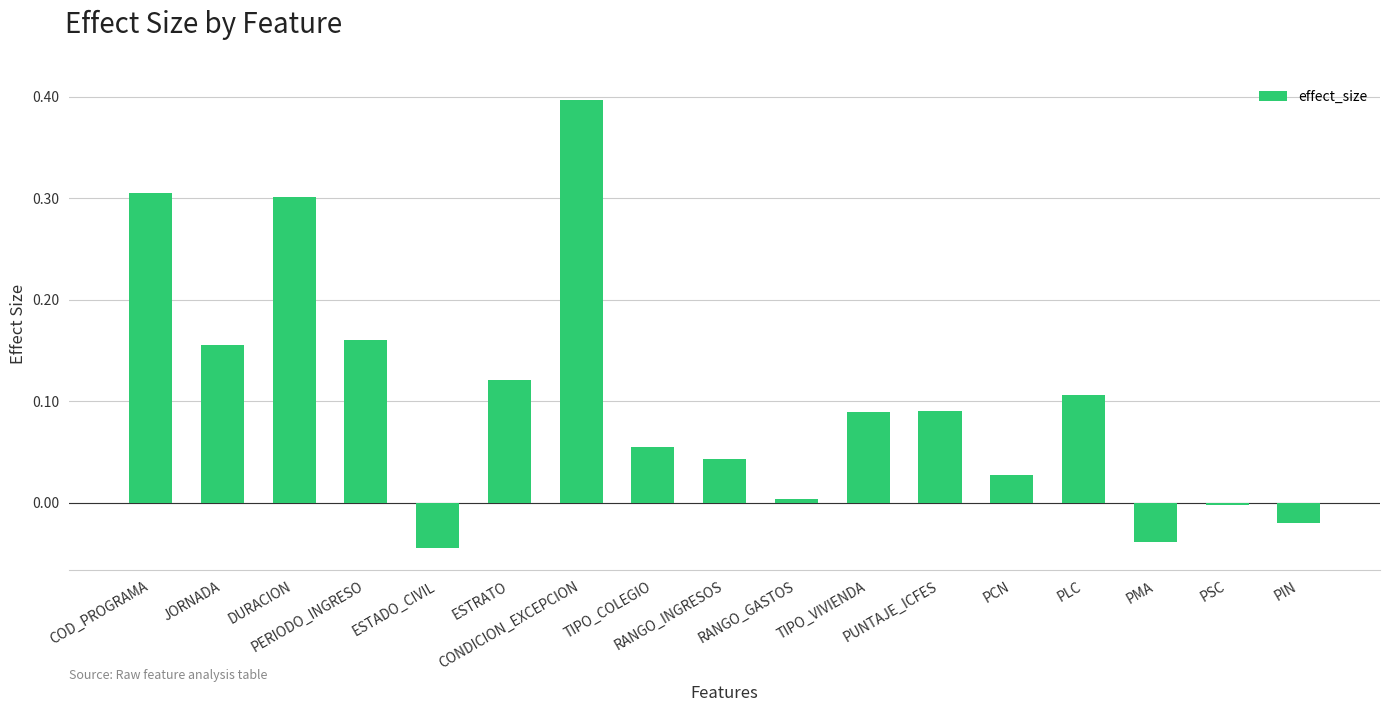

How many categories are shown in the chart?

17